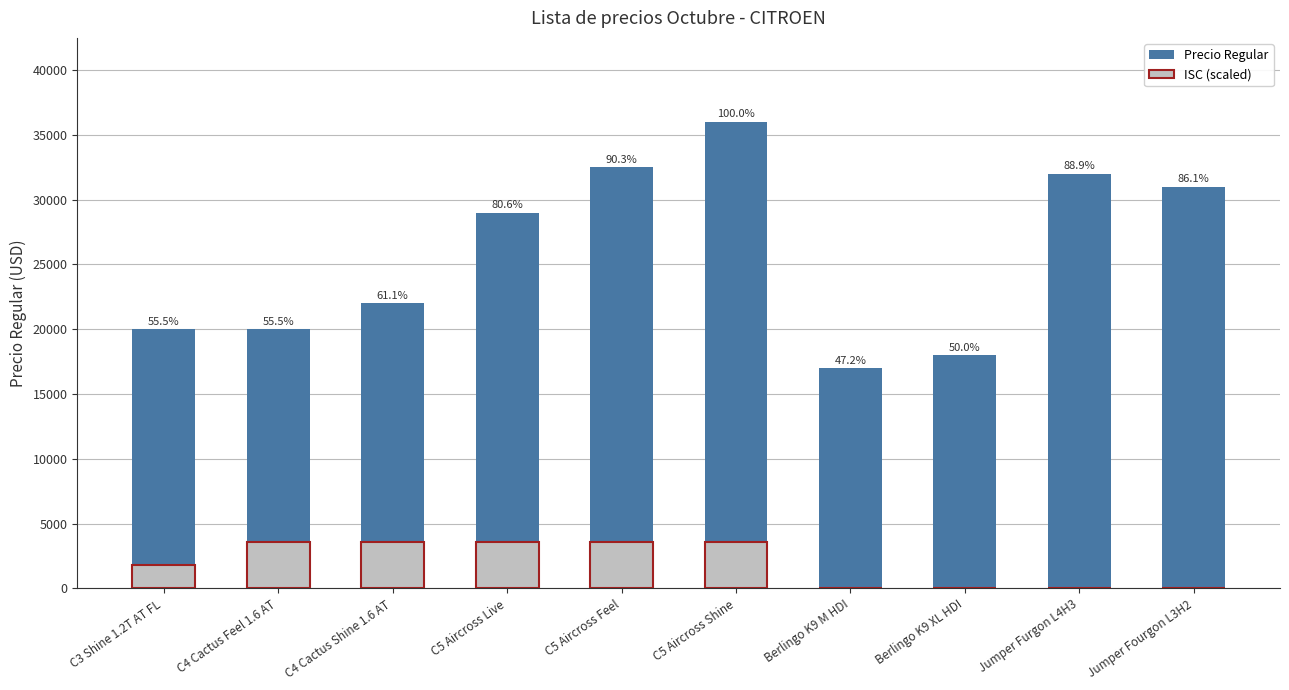

Reading left to right, extract all data points from this chart.

Precio Regular: 19990.0	19990.0	21990.0	28990.0	32490.0	35990.0	16990.0	17990.0	31990.0	30990.0
ISC (scaled): 1799.5	3599.0	3599.0	3599.0	3599.0	3599.0	0.0	0.0	0.0	0.0